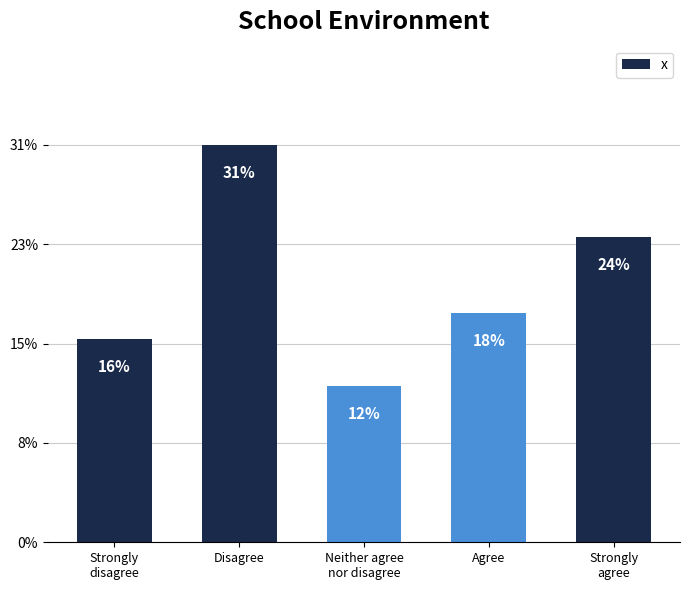

Are the bars horizontal?

No